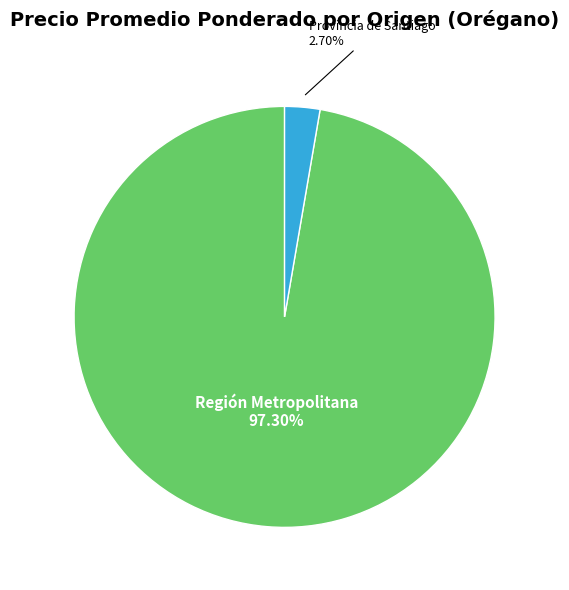

Is there any slice that represents more than half of the pie?

Yes